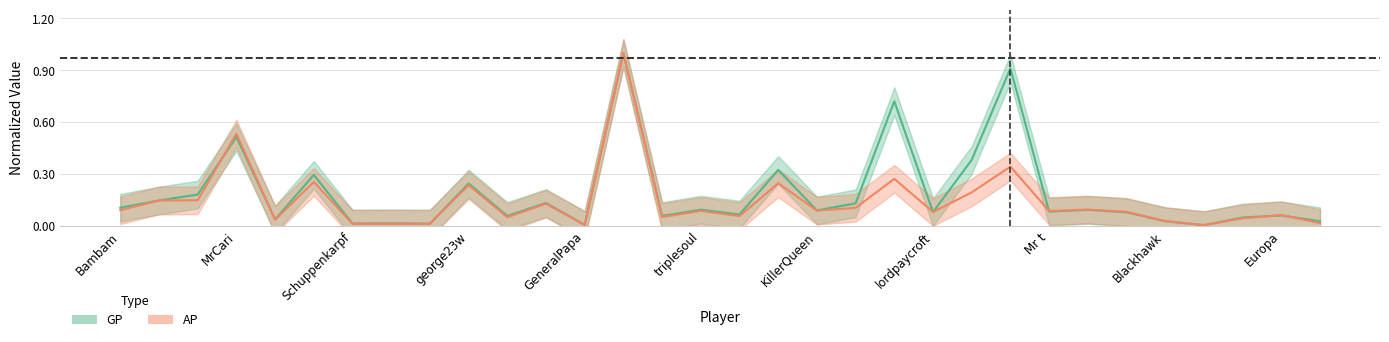

At how many categories does at least one series exceed 0?

32